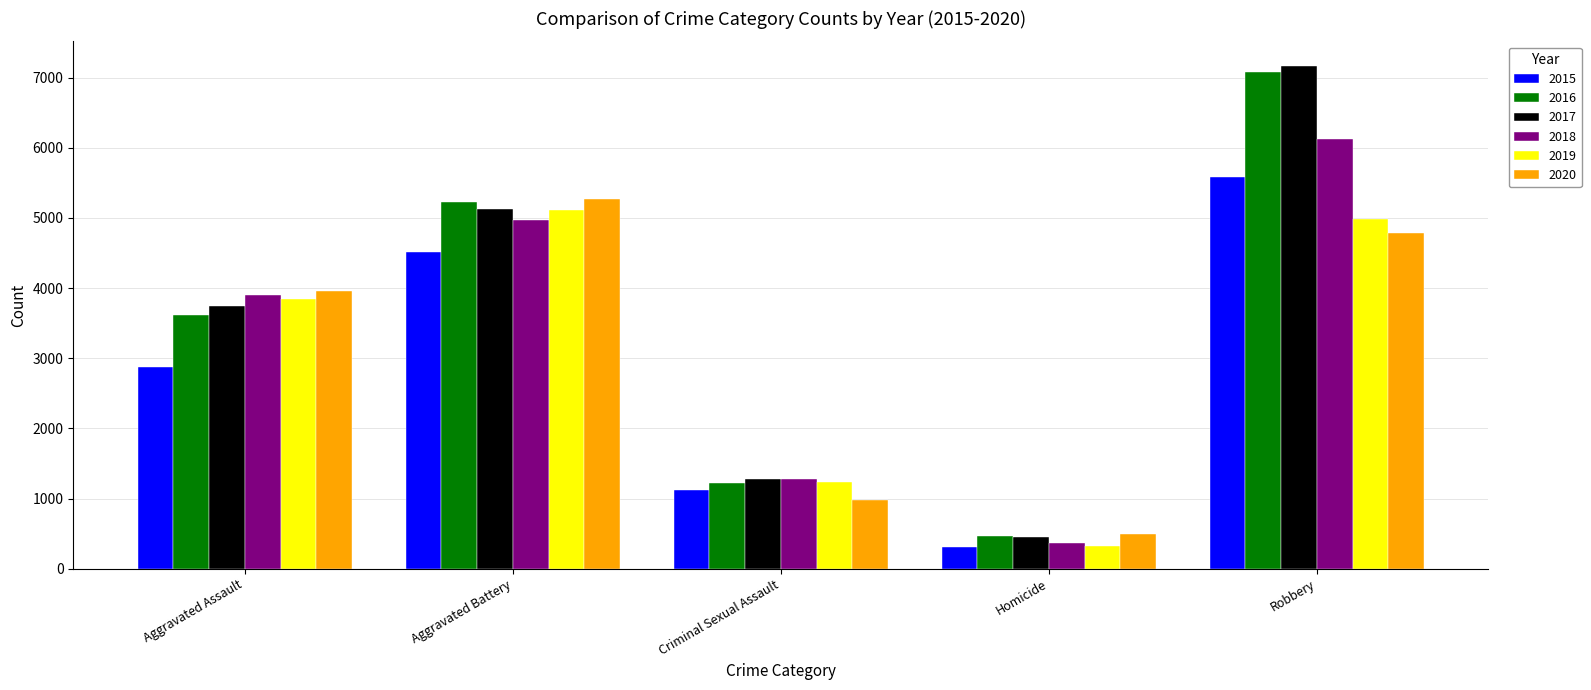

What is the sum of the 2020 values at Robbery and Aggravated Battery?

10062